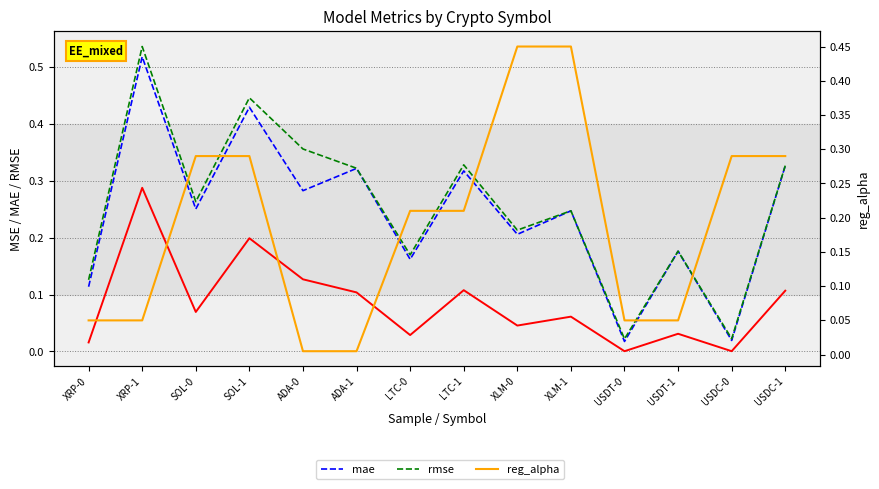

True or false: rmse and mse intersect in this chart.

False